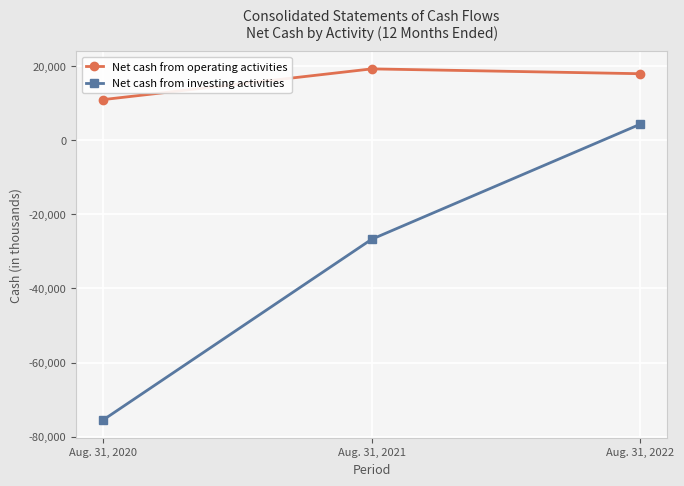

Rank the series by their maximum value, from lowest to highest.

Net cash from investing activities, Net cash from operating activities